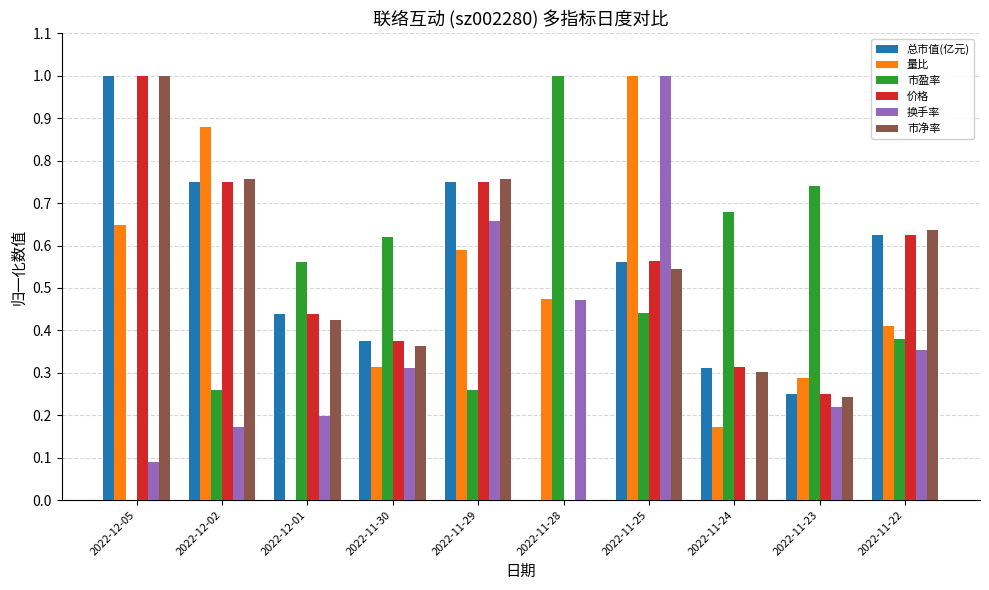

What is the sum of all 换手率 values?

3.5